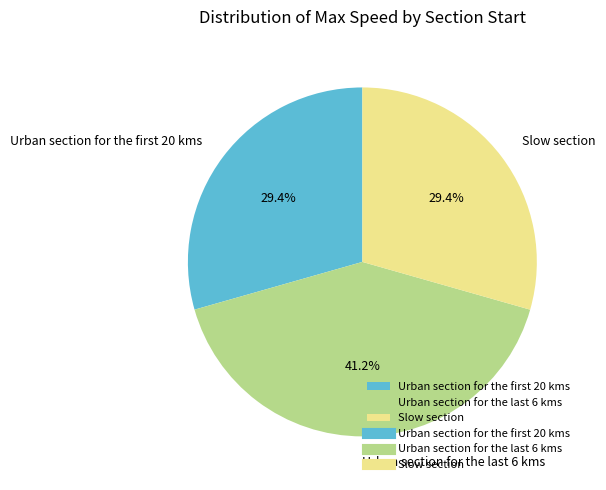

To the nearest percent, what is the average slice percentage?

33%